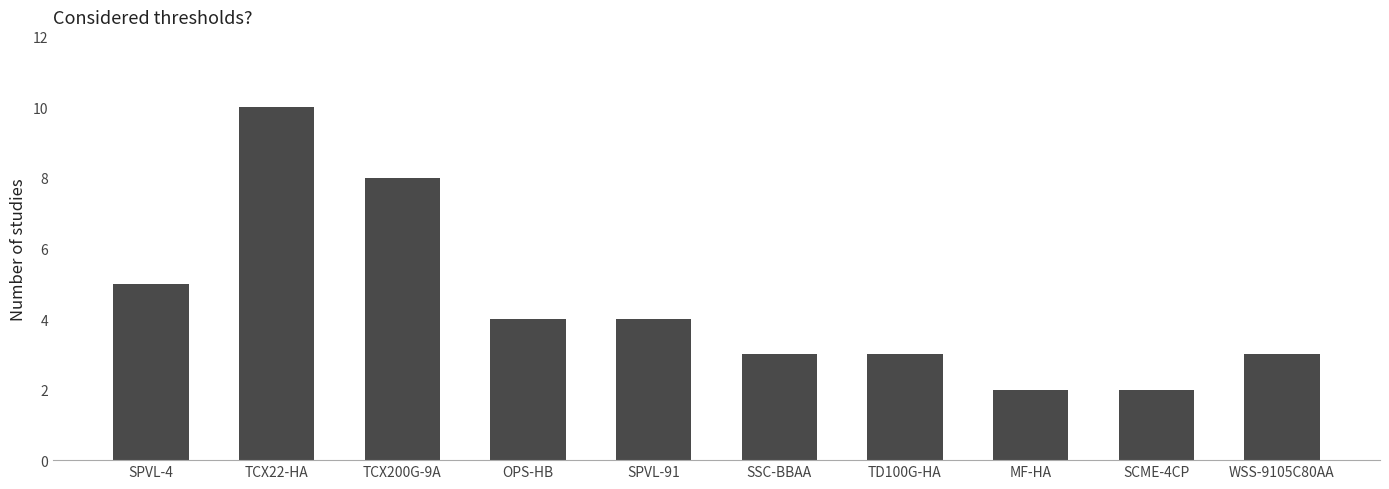

What position from the left is MF-HA?

8